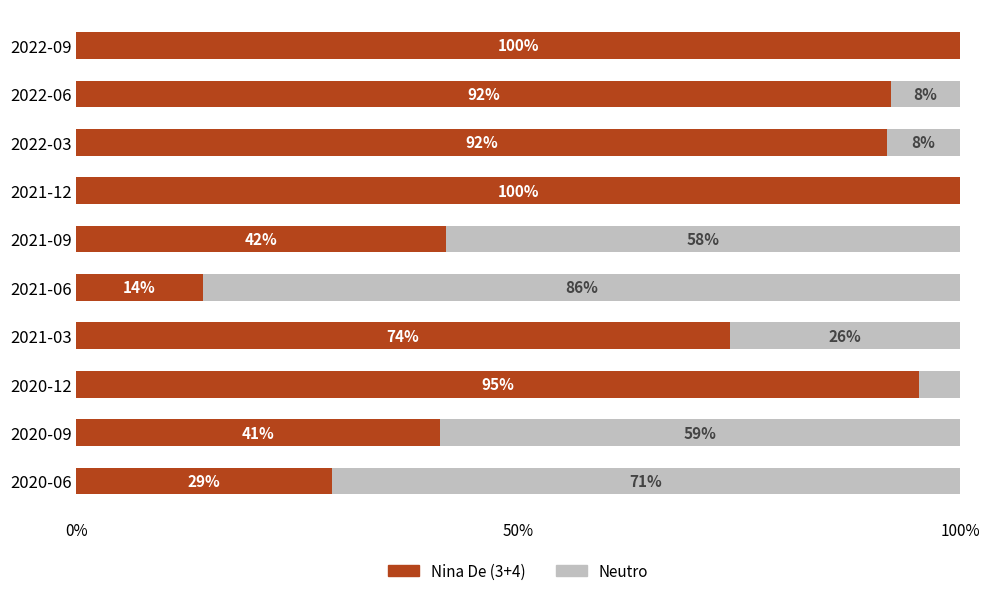

The Nina De (3+4) series shows 59.4 at 2020-12. True or false?

False